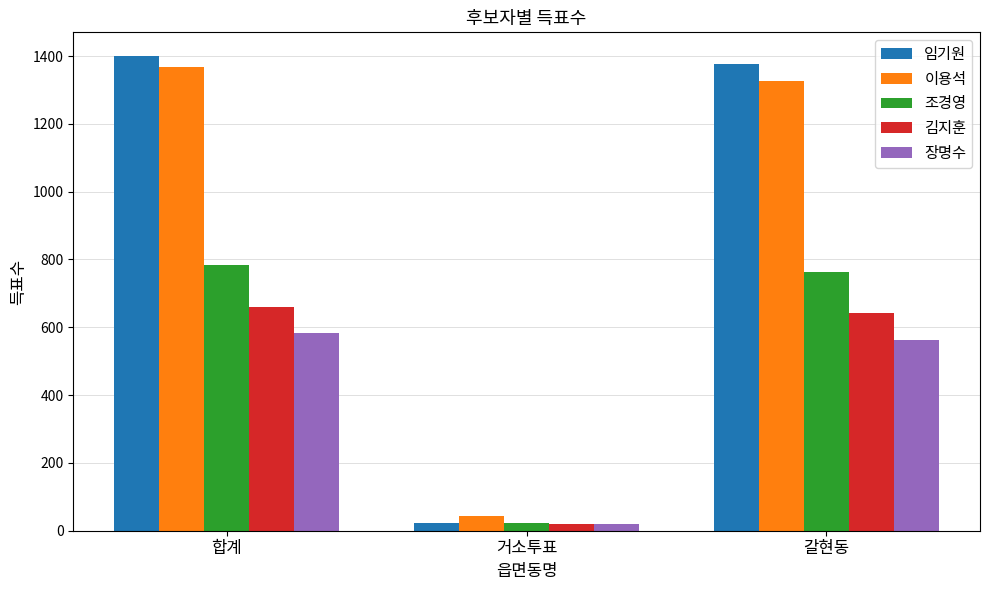

At which label is 조경영 closest to 403?

갈현동